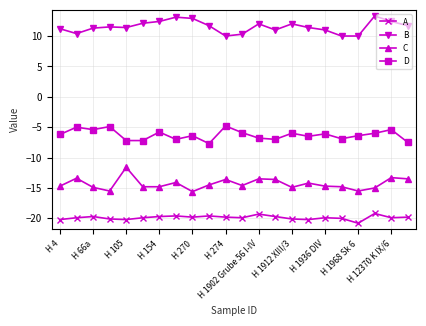

What is the average value of the C series?

-14.3